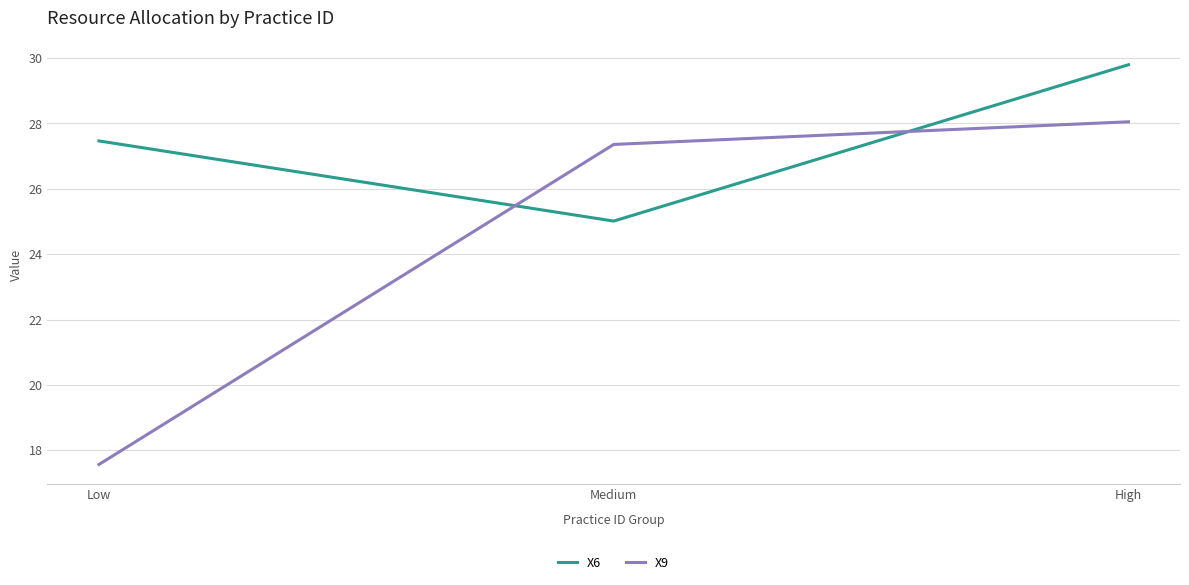

The X9 series shows 9.8 at Medium. True or false?

False